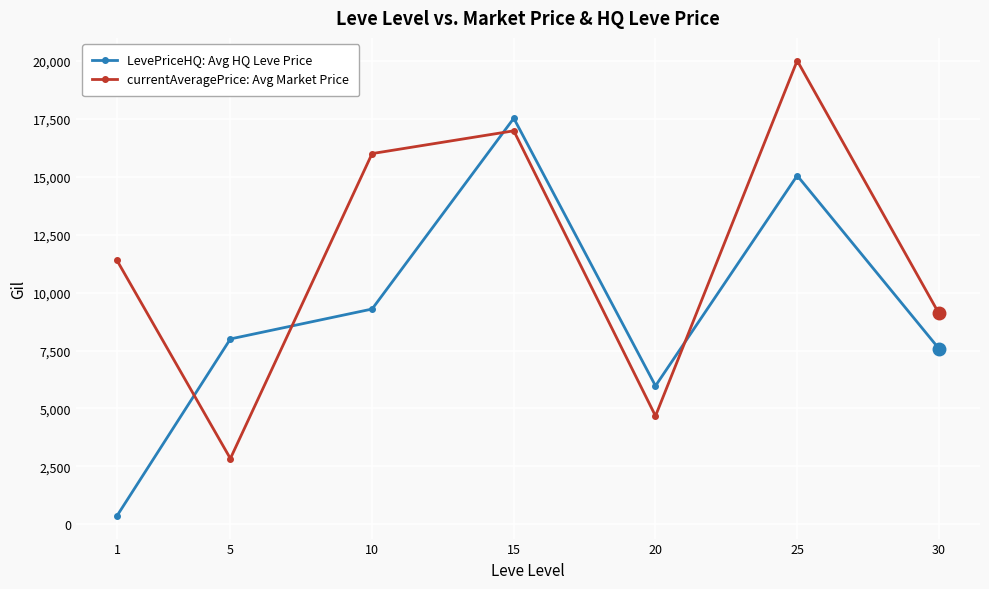

Is the value of LevePriceHQ: Avg HQ Leve Price at 1 greater than the value of currentAveragePrice: Avg Market Price at 15?

No